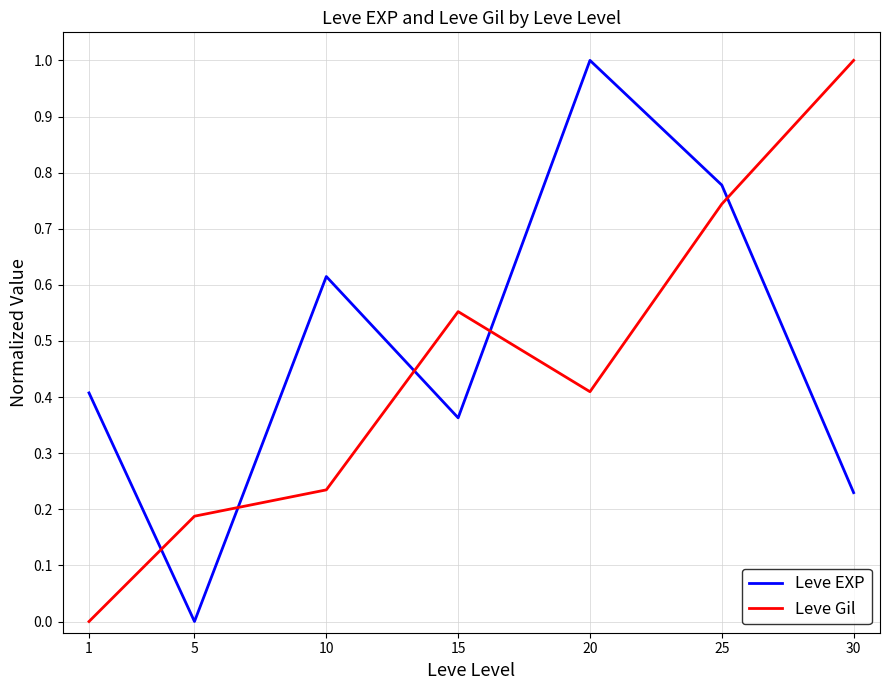

Between 15 and 30, which series saw the biggest shift?

Leve Gil